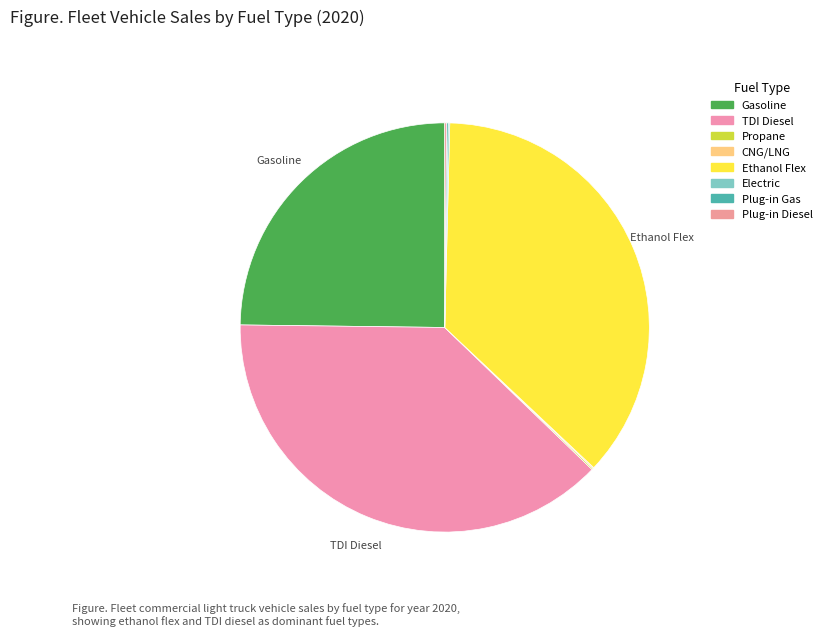

Between Gasoline and TDI Diesel, which is larger?

TDI Diesel